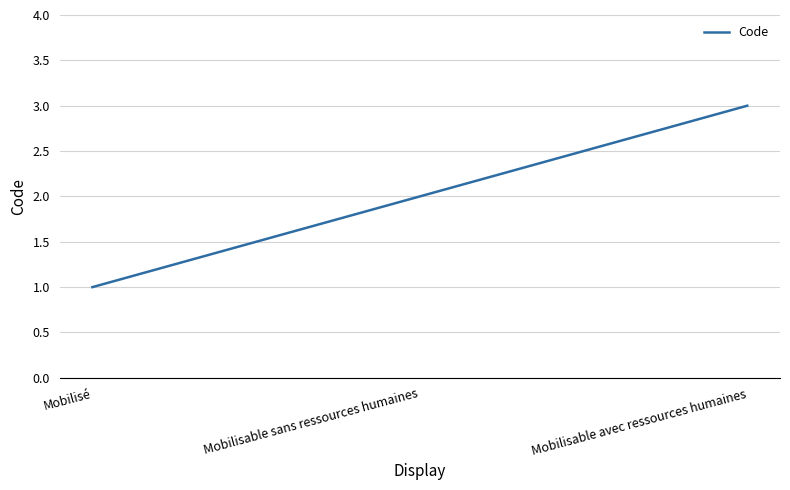

What is the sum of the values at Mobilisable avec ressources humaines and Mobilisé?

4